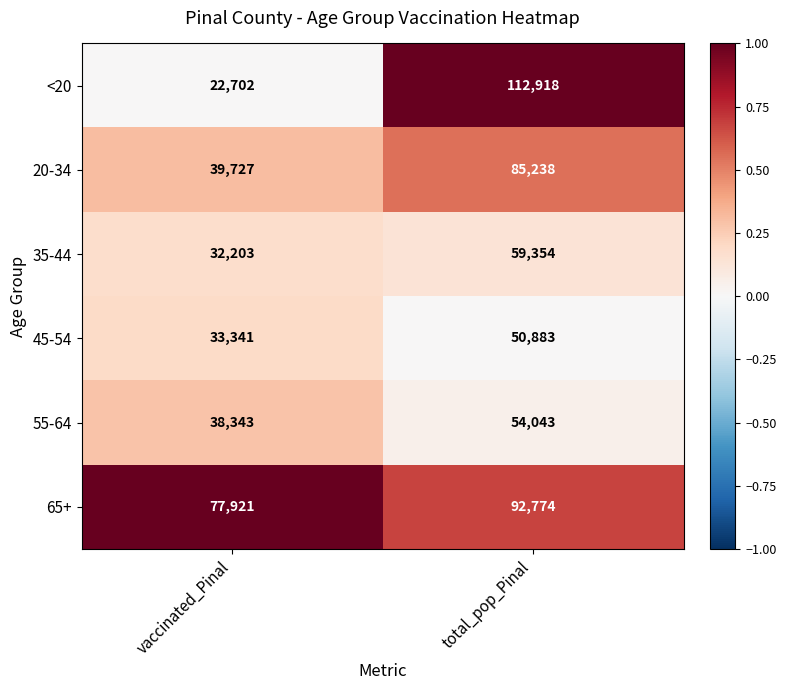

What is the approximate value of 20-34 at total_pop_Pinal?

85238